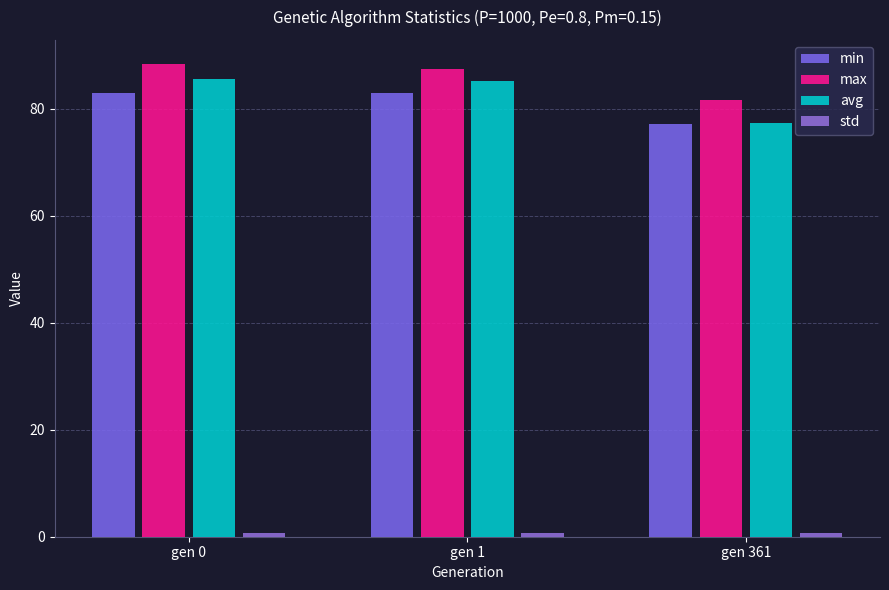

Where is avg nearest to the value 81?

gen 361